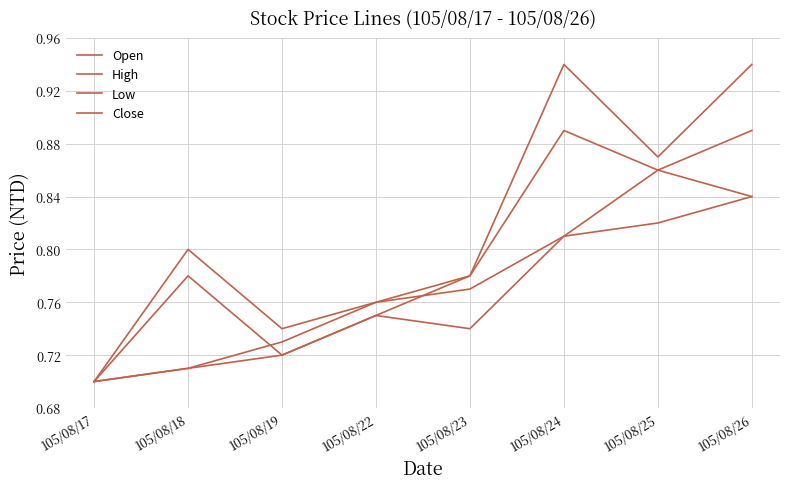

In High, how many points are higher than both neighbors (excluding endpoints)?

2